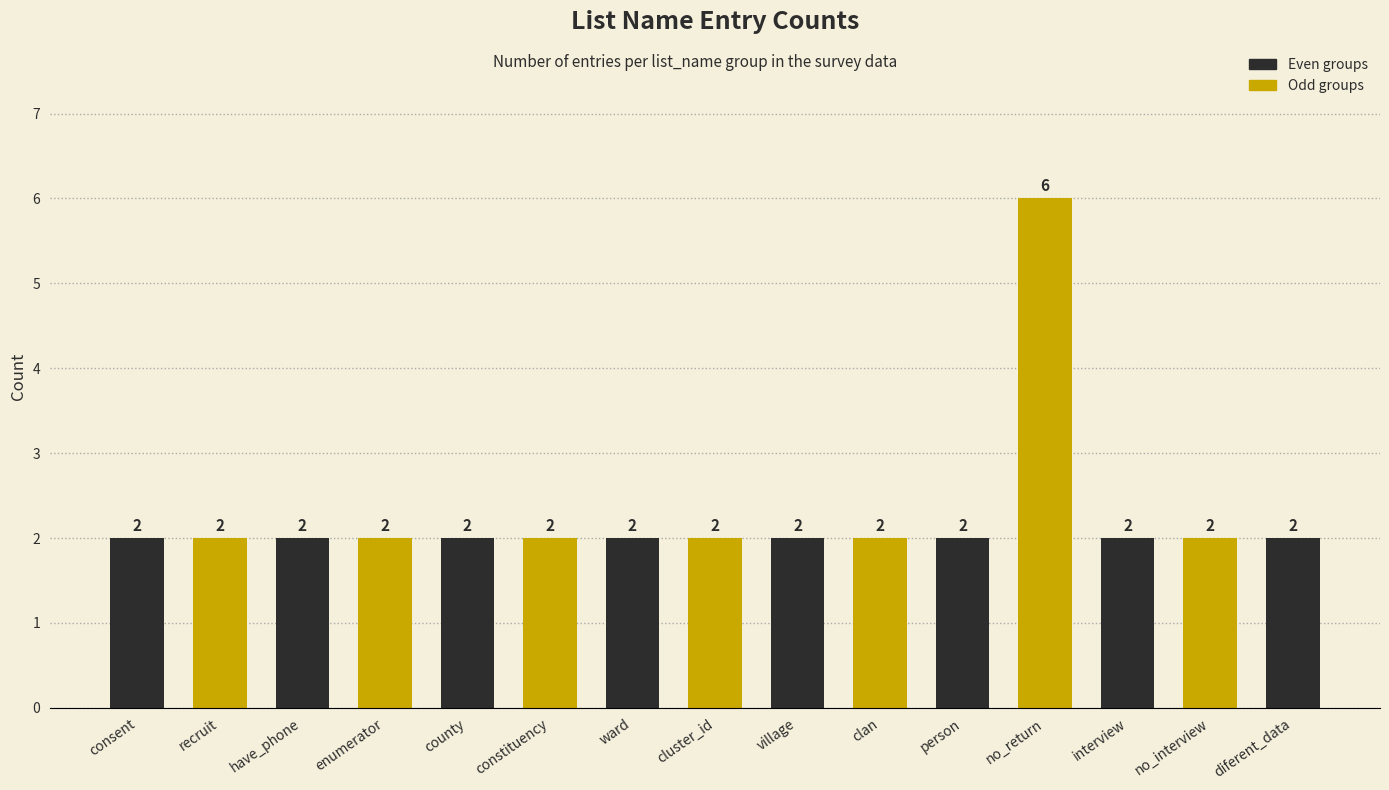

Reading right to left, transcribe all the data shown in this chart.

2	2	2	6	2	2	2	2	2	2	2	2	2	2	2